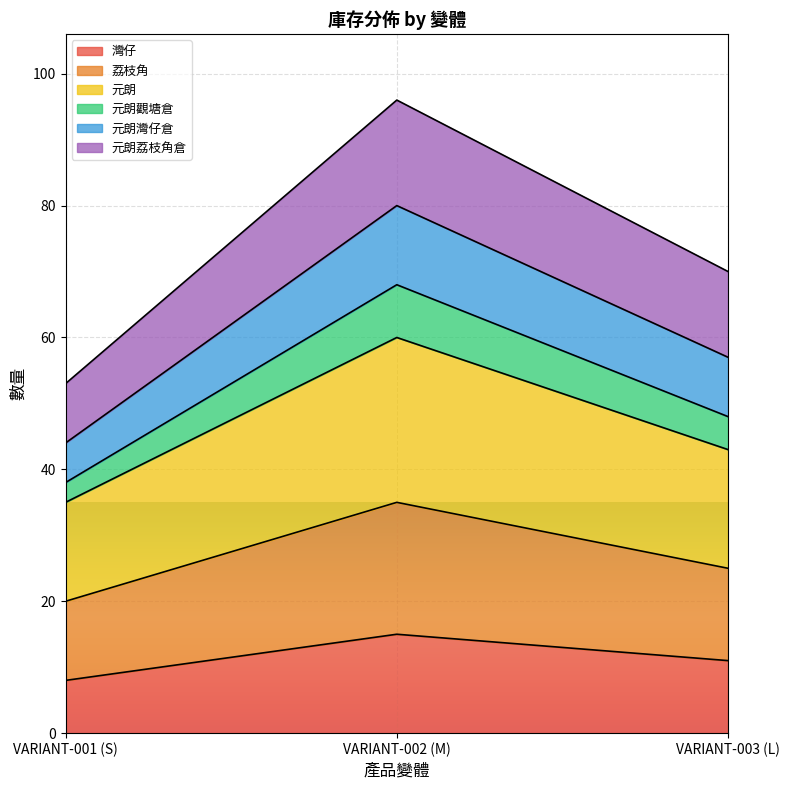

What are all the series names shown in the legend?

灣仔, 荔枝角, 元朗, 元朗觀塘倉, 元朗灣仔倉, 元朗荔枝角倉